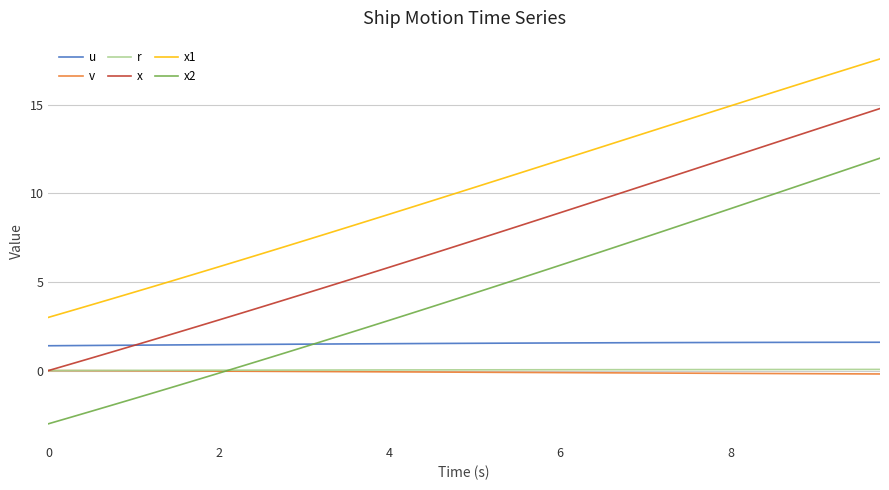

Which series has the largest range (max minus min)?

x2